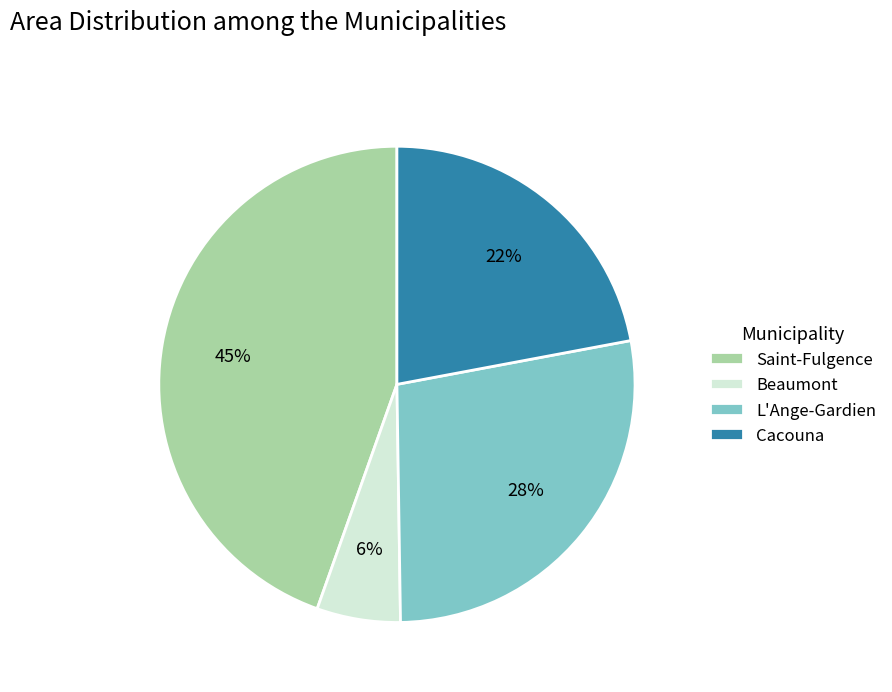

What percentage is the Beaumont slice, to the nearest percent?

6%